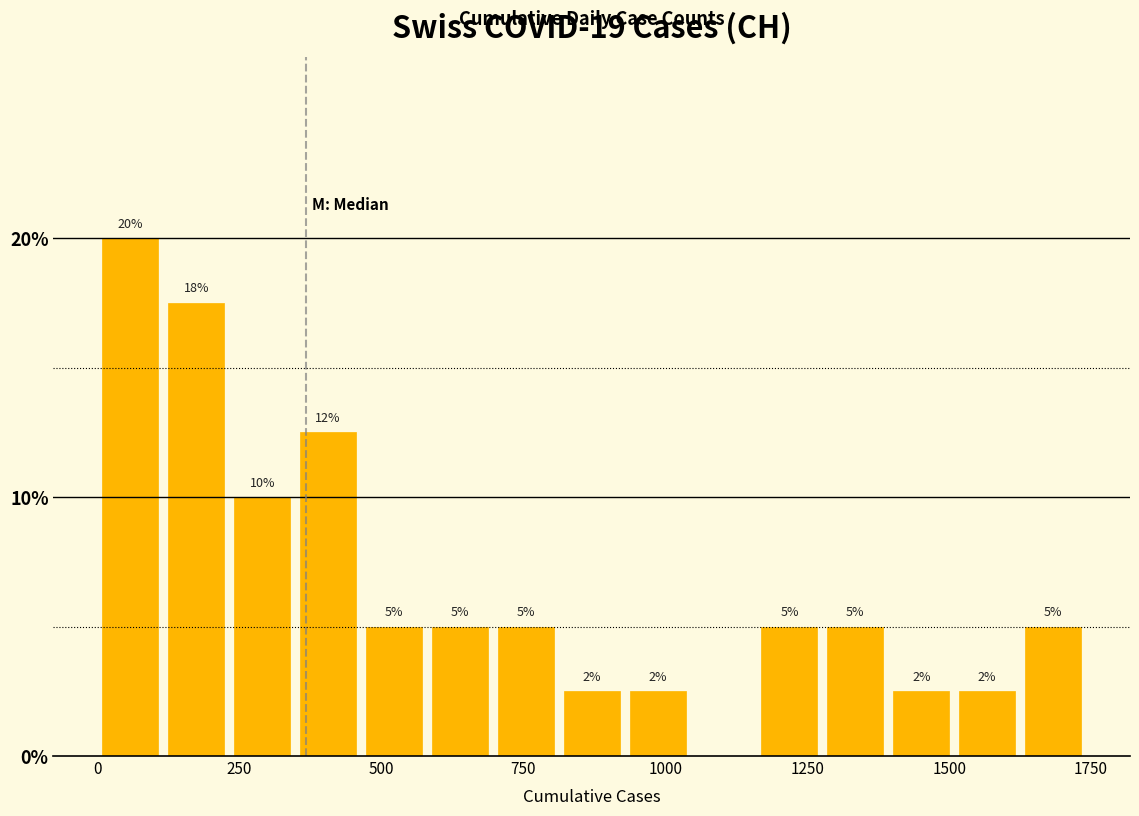

Around what value on the x-axis is the tallest bar? Give the approximate position of its centre, as read against the axis.

50